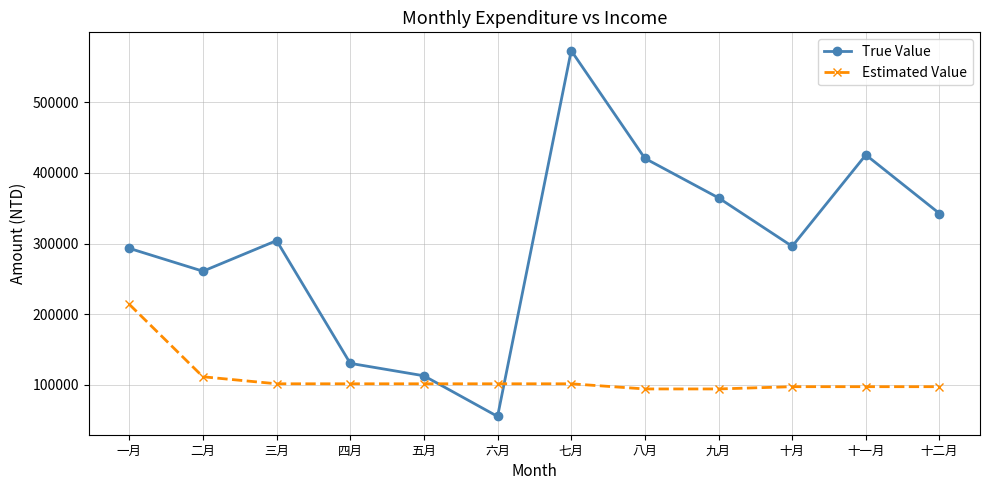

Which series has the largest range (max minus min)?

True Value